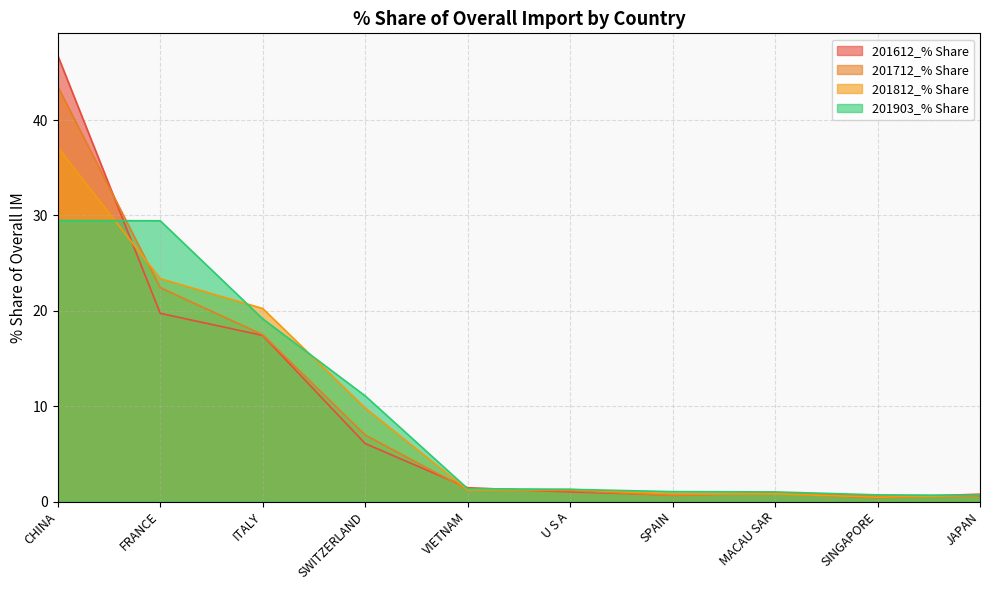

True or false: 201712_% Share has more than 2 points higher than both neighbors.

False